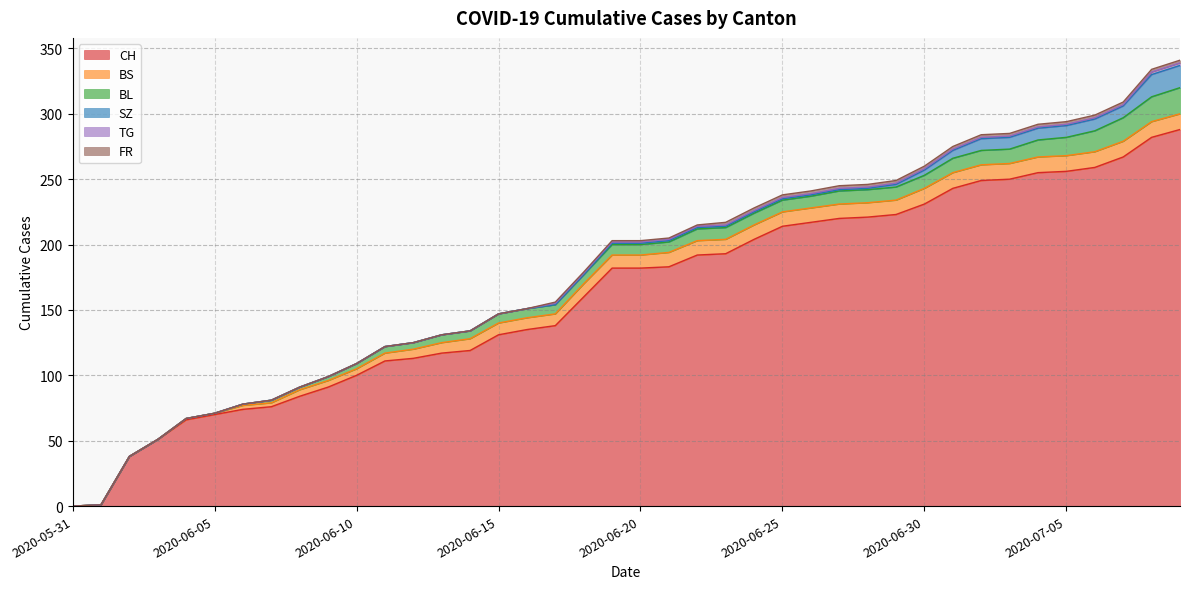

True or false: BS has a value of 5 at 2020-06-10.

True